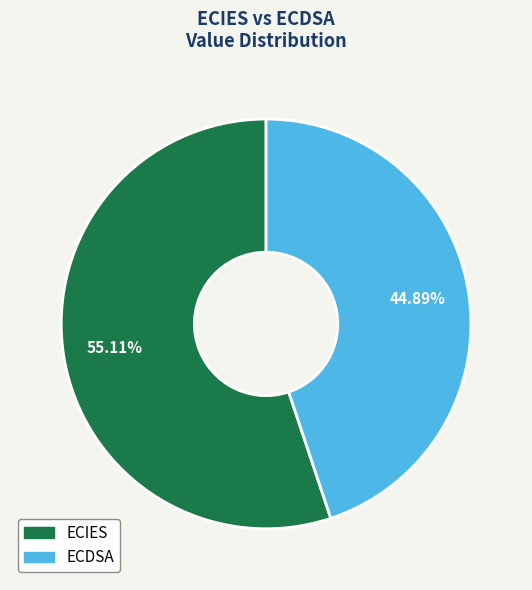

What percentage is the ECIES slice, to the nearest percent?

55%